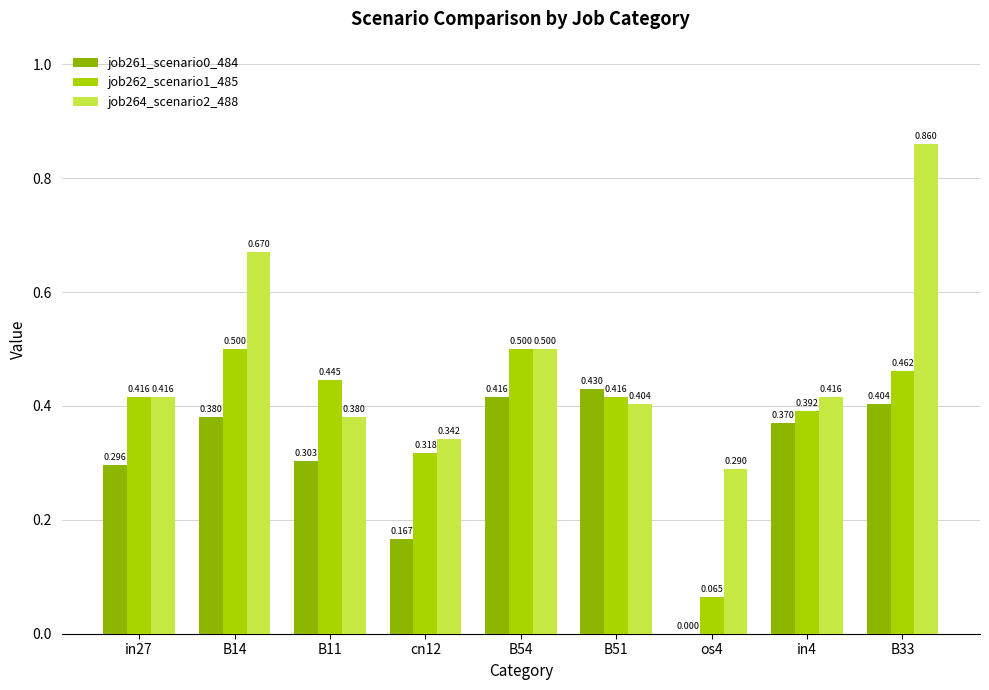

At how many categories does at least one series exceed 0?

9